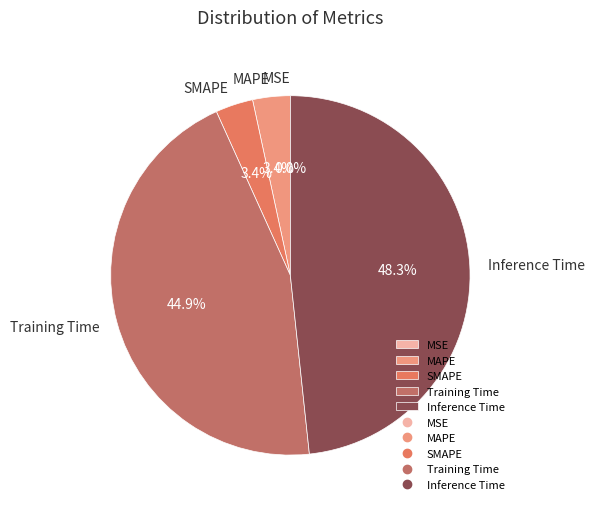

To the nearest percent, what is the difference between the Training Time and SMAPE slice percentages?

42%